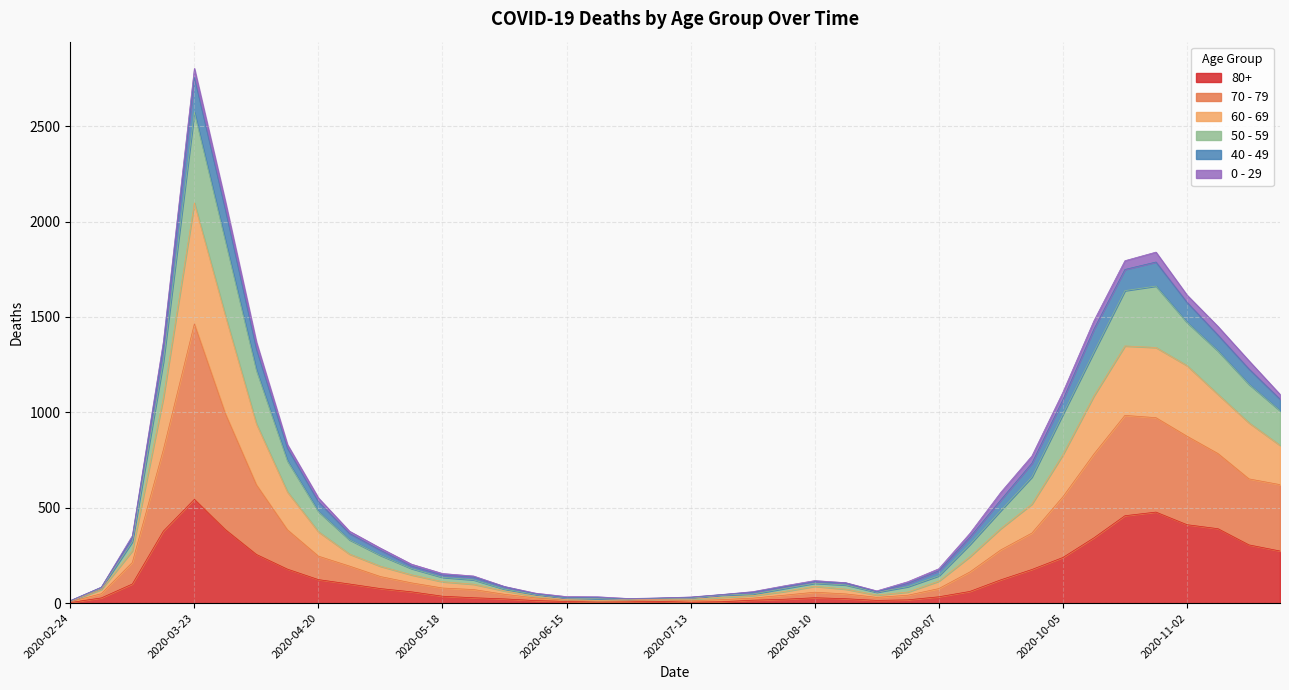

What is the label of the 28th point from the right?

2020-05-18